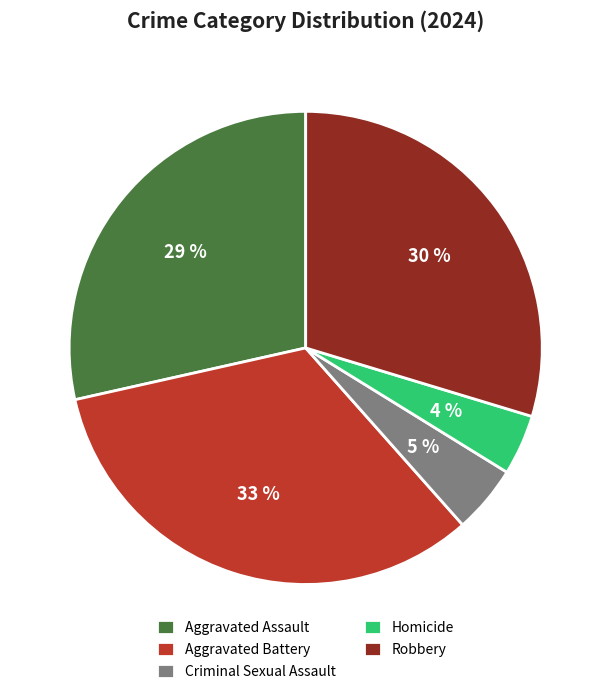

To the nearest percent, what is the combined percentage of Aggravated Assault and Homicide?

33%